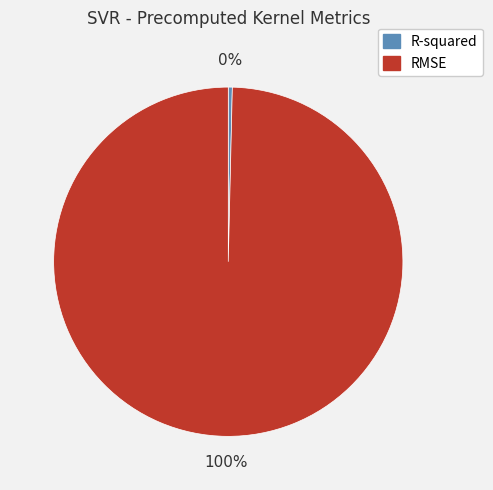

Is it true that RMSE is 100% of the pie?

True